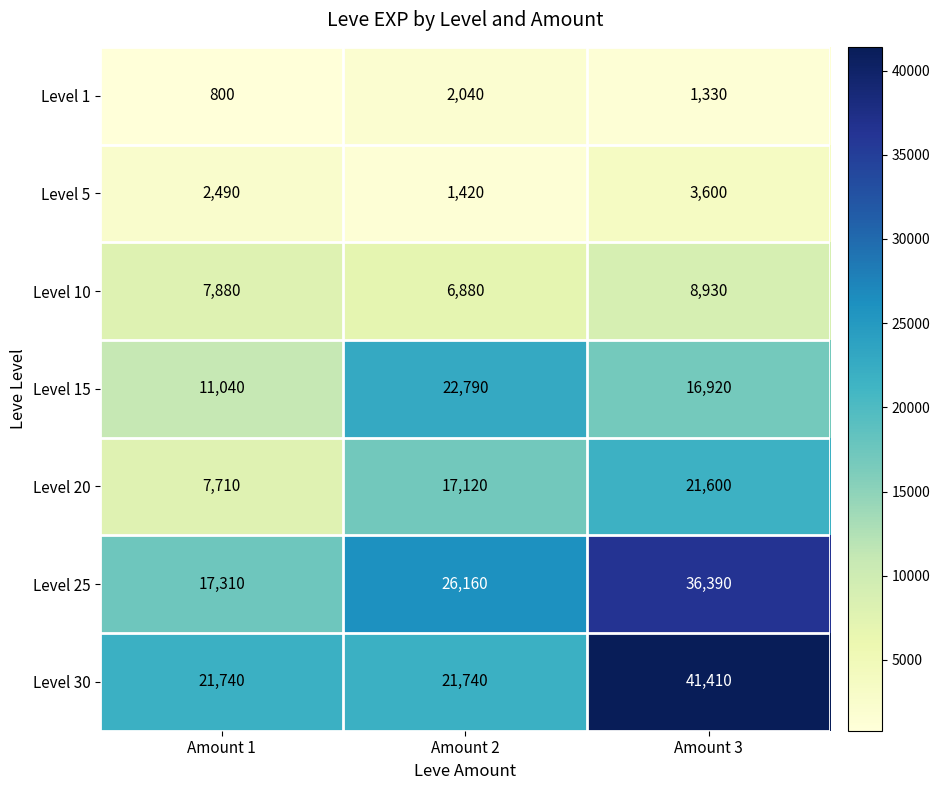

Reading left to right, what are all the values shown in this chart?

Level 1: Amount 1=800	Amount 2=2040	Amount 3=1330
Level 5: Amount 1=2490	Amount 2=1420	Amount 3=3600
Level 10: Amount 1=7880	Amount 2=6880	Amount 3=8930
Level 15: Amount 1=11040	Amount 2=22790	Amount 3=16920
Level 20: Amount 1=7710	Amount 2=17120	Amount 3=21600
Level 25: Amount 1=17310	Amount 2=26160	Amount 3=36390
Level 30: Amount 1=21740	Amount 2=21740	Amount 3=41410